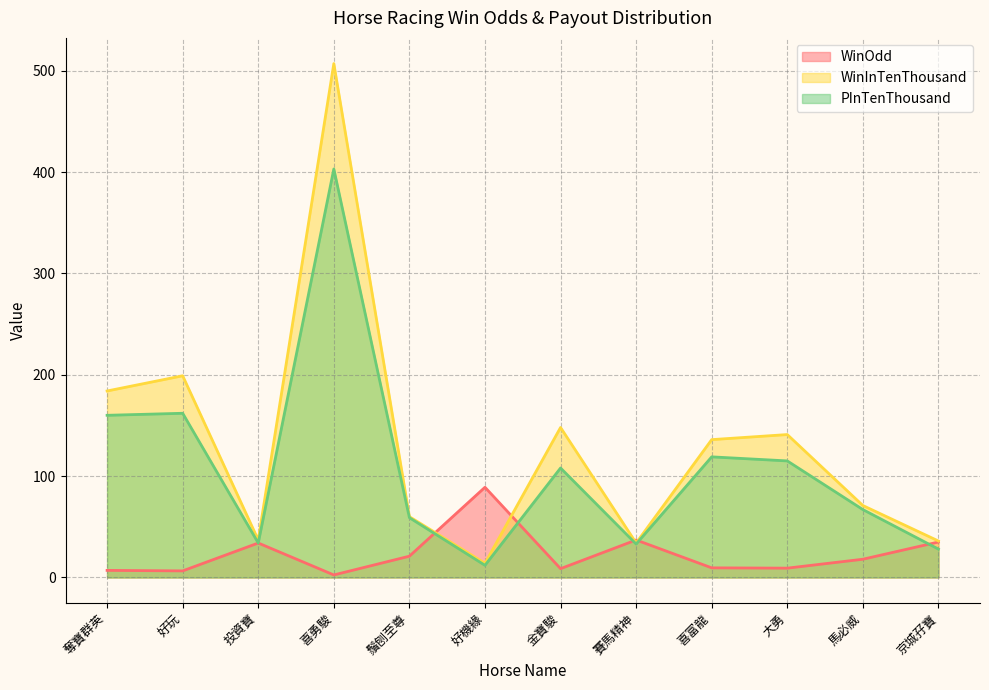

Which series has the largest total across all categories?

WinInTenThousand